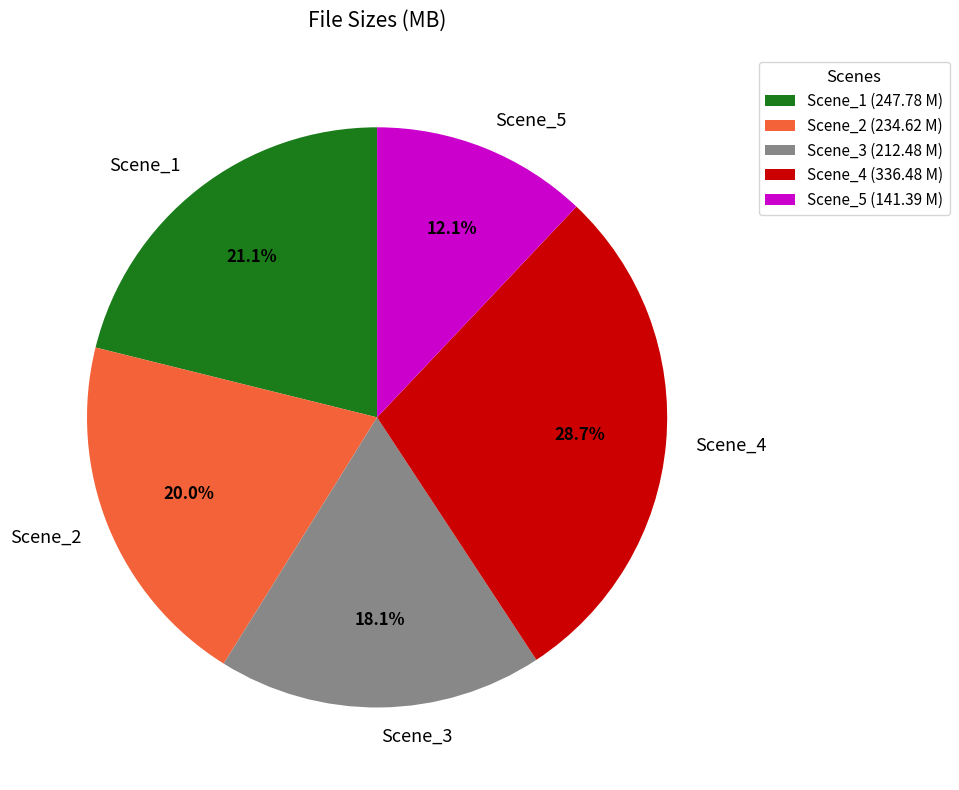

What is the total percentage of Scene_5 and Scene_1?

33.2%